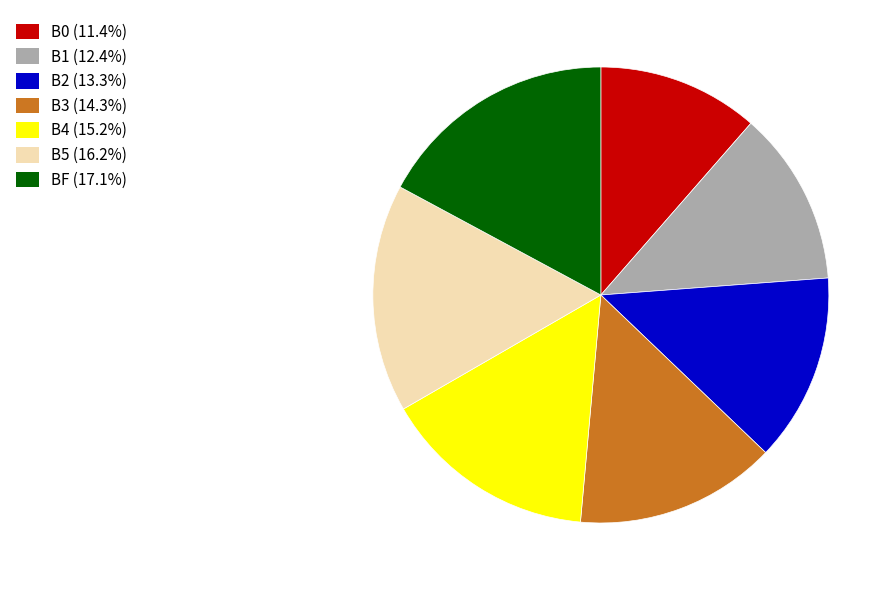

Is there any slice that represents more than half of the pie?

No